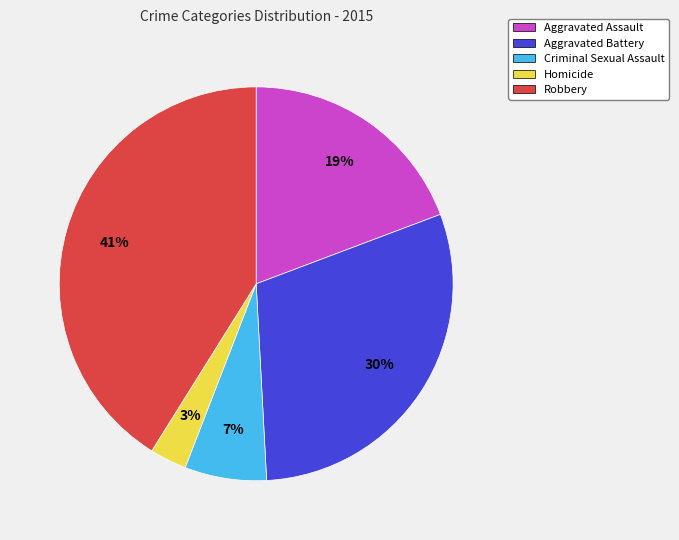

Does any single category account for the majority?

No